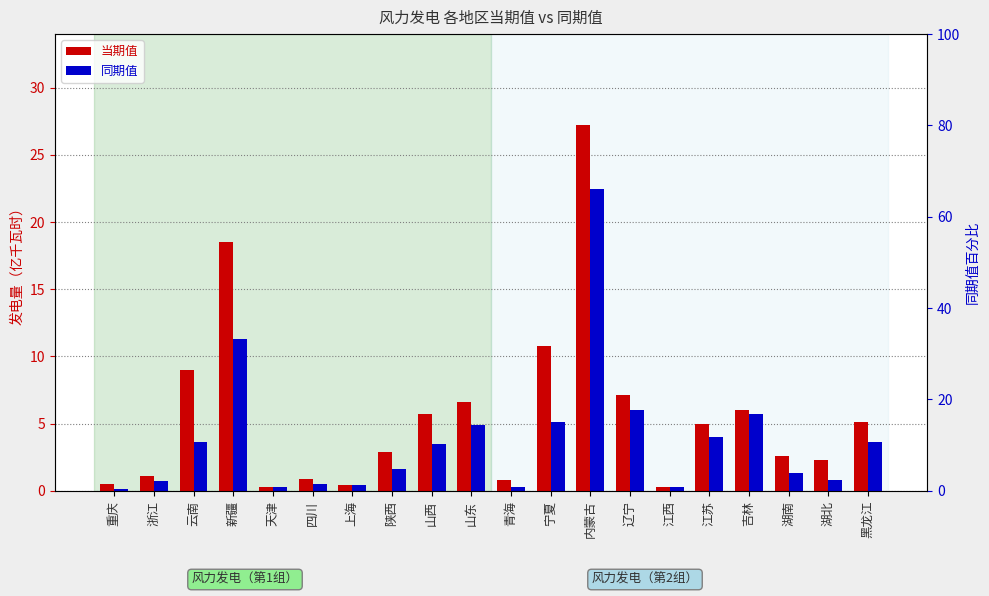

Reading right to left, transcribe all the data shown in this chart.

当期值: 5.1	2.3	2.6	6.0	5.0	0.3	7.1	27.2	10.8	0.8	6.6	5.7	2.9	0.4	0.9	0.3	18.5	9.0	1.1	0.5
同期值: 3.6	0.8	1.3	5.7	4.0	0.3	6.0	22.5	5.1	0.3	4.9	3.5	1.6	0.4	0.5	0.3	11.3	3.6	0.7	0.1